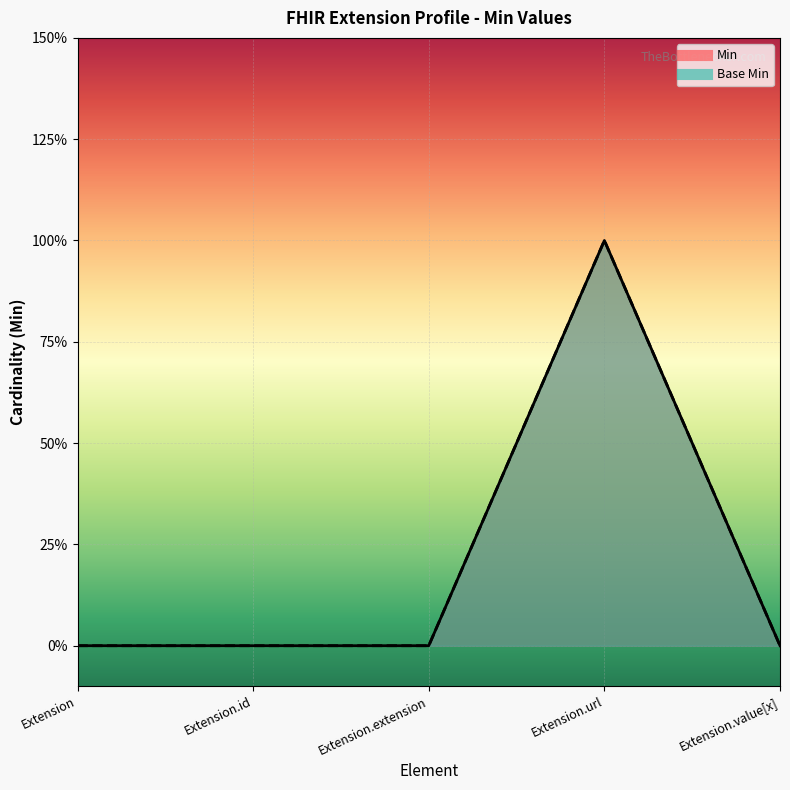

In Base Min, how many points are higher than both neighbors (excluding endpoints)?

1